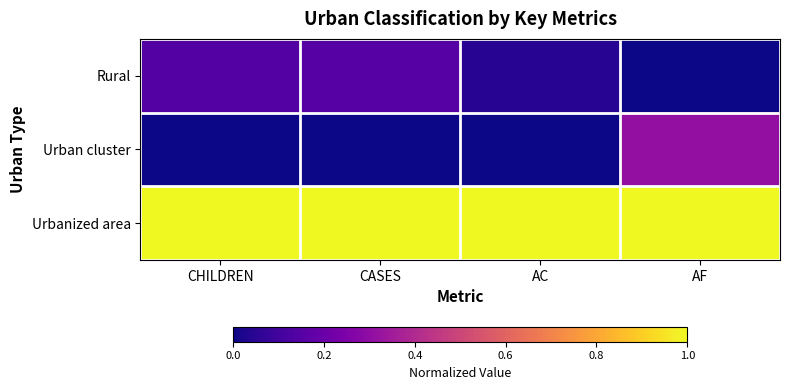

Which label corresponds to the largest value in the chart?

CHILDREN